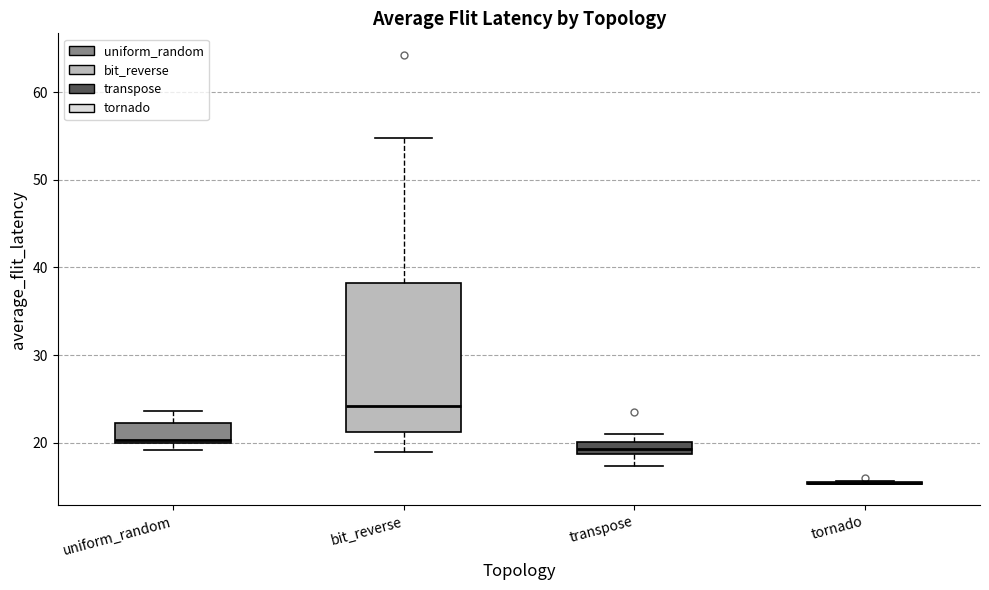

Comparing the boxes themselves (not the whiskers), which one is the tallest?

bit_reverse